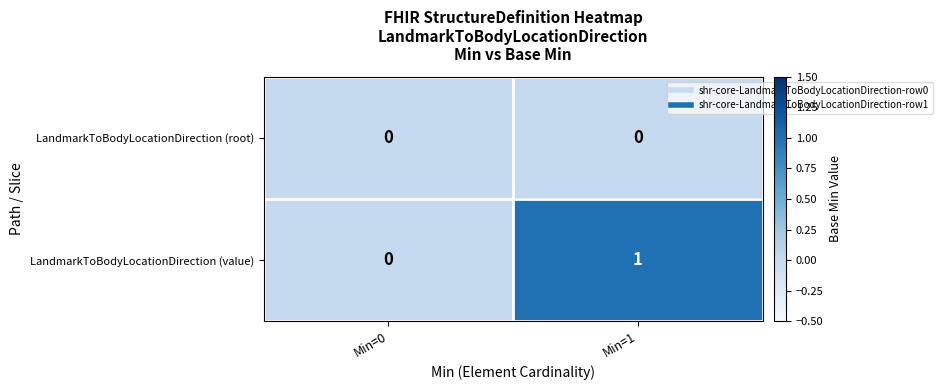

At which label does LandmarkToBodyLocationDirection (value) reach its minimum?

Min=0